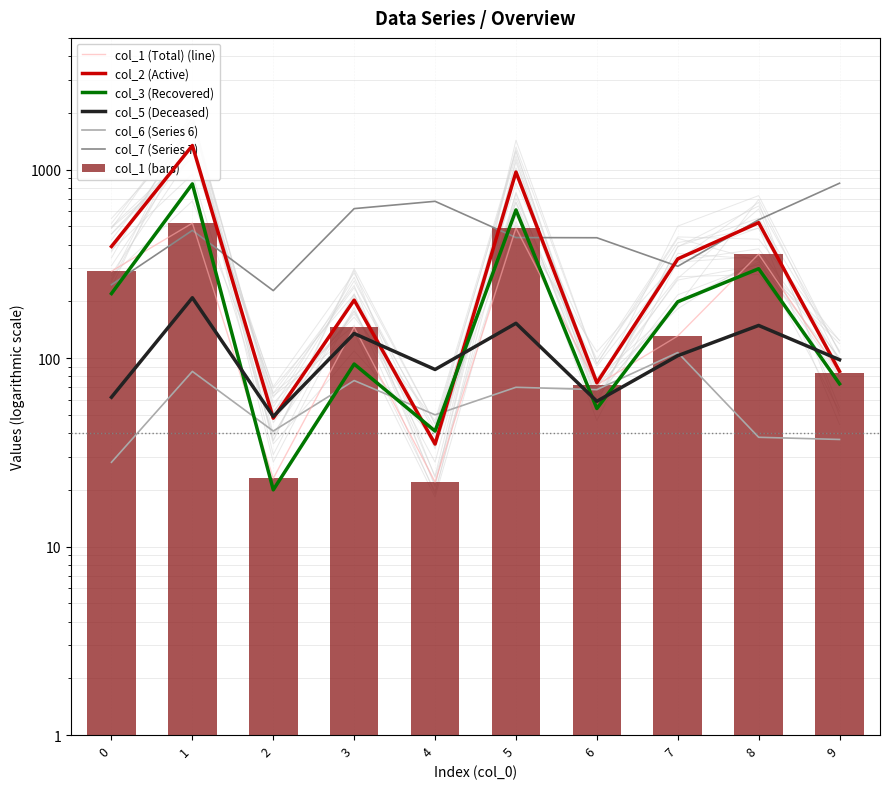

True or false: col_1 has a value of 6 at 4.

False